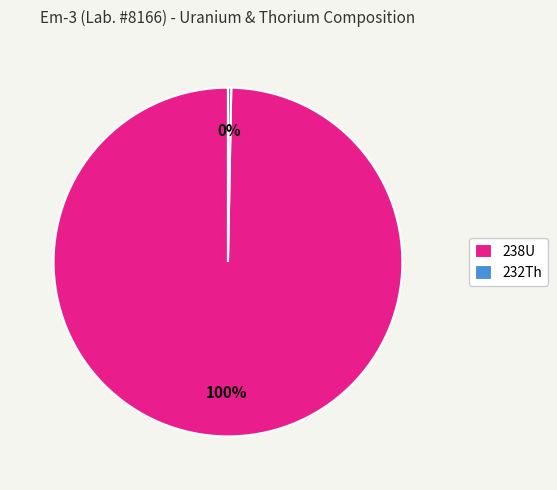

How many slices are in this pie chart?

2